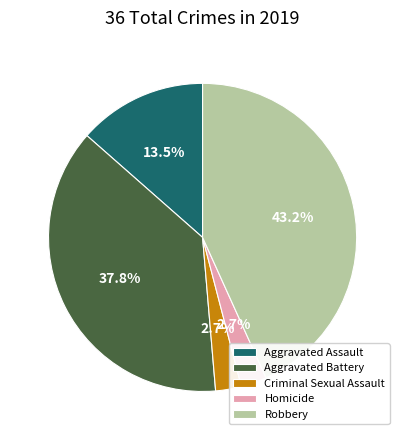

To the nearest percent, what percentage of the pie is Aggravated Battery?

38%